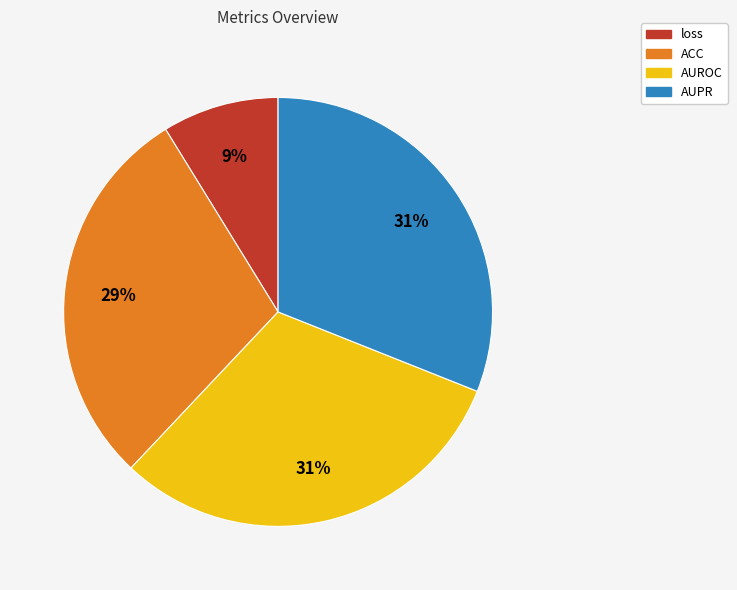

Which slice is the smallest?

loss